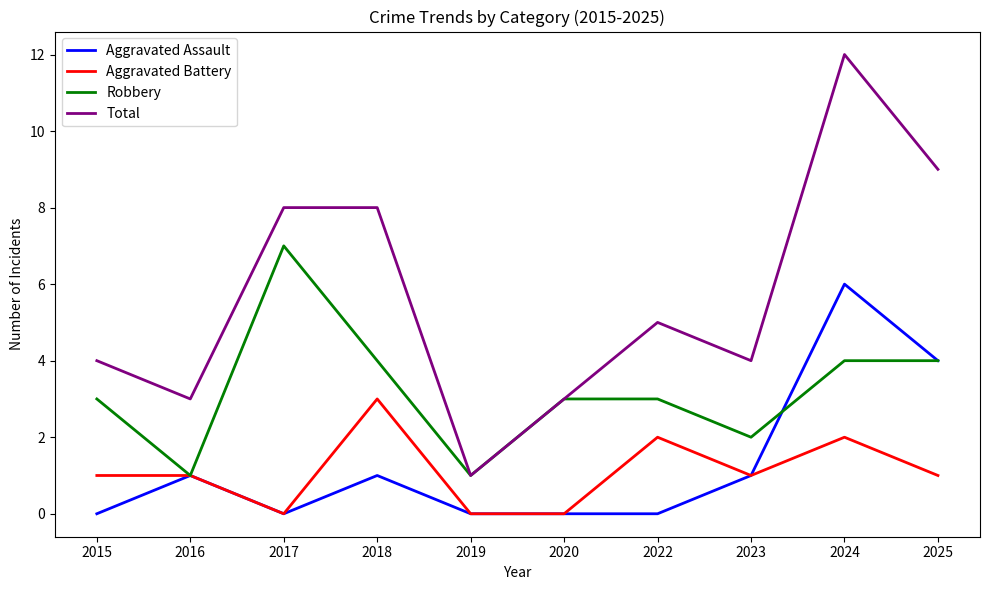

Where does the Total series first go above 5?

2017